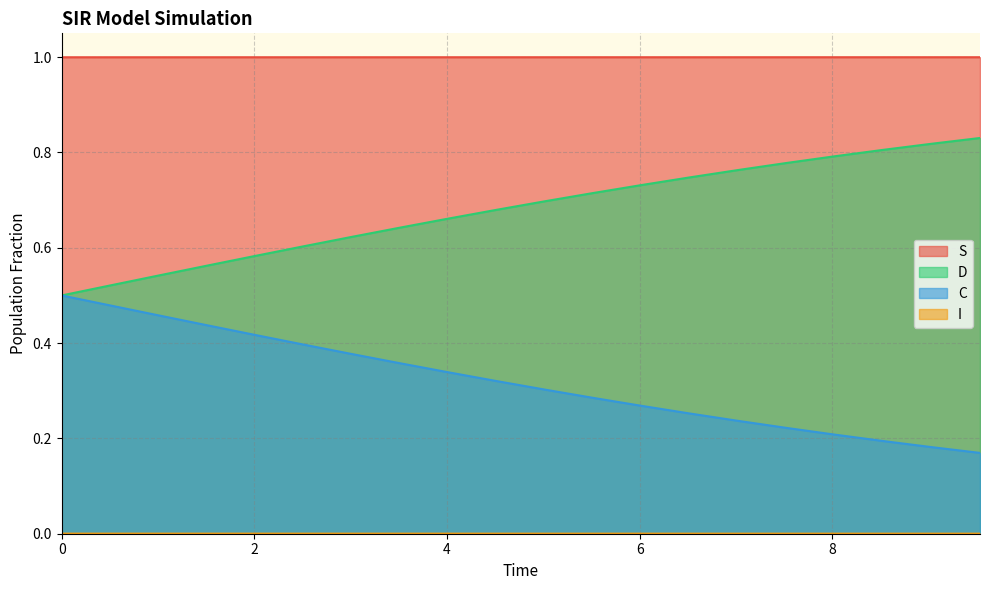

What is the maximum value for S?

1.0